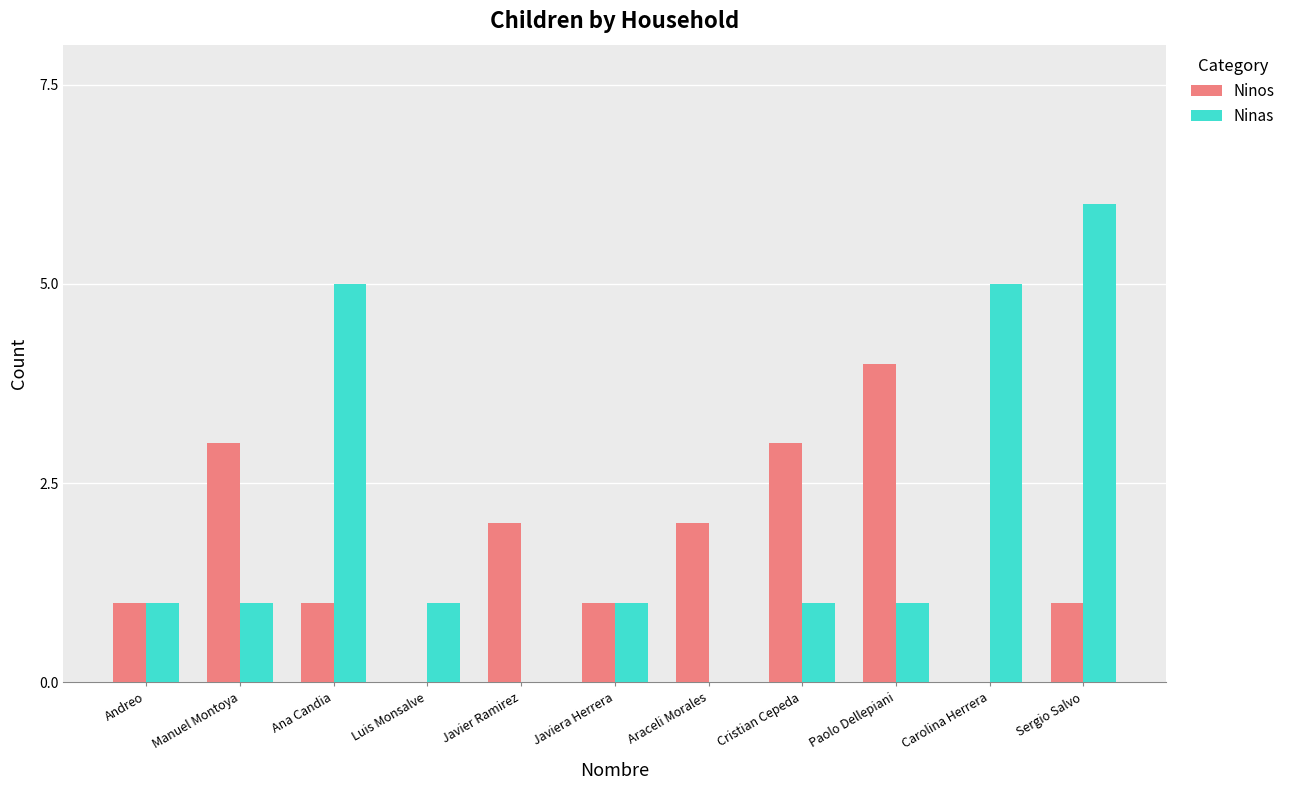

What is the maximum value for Ninas?

6